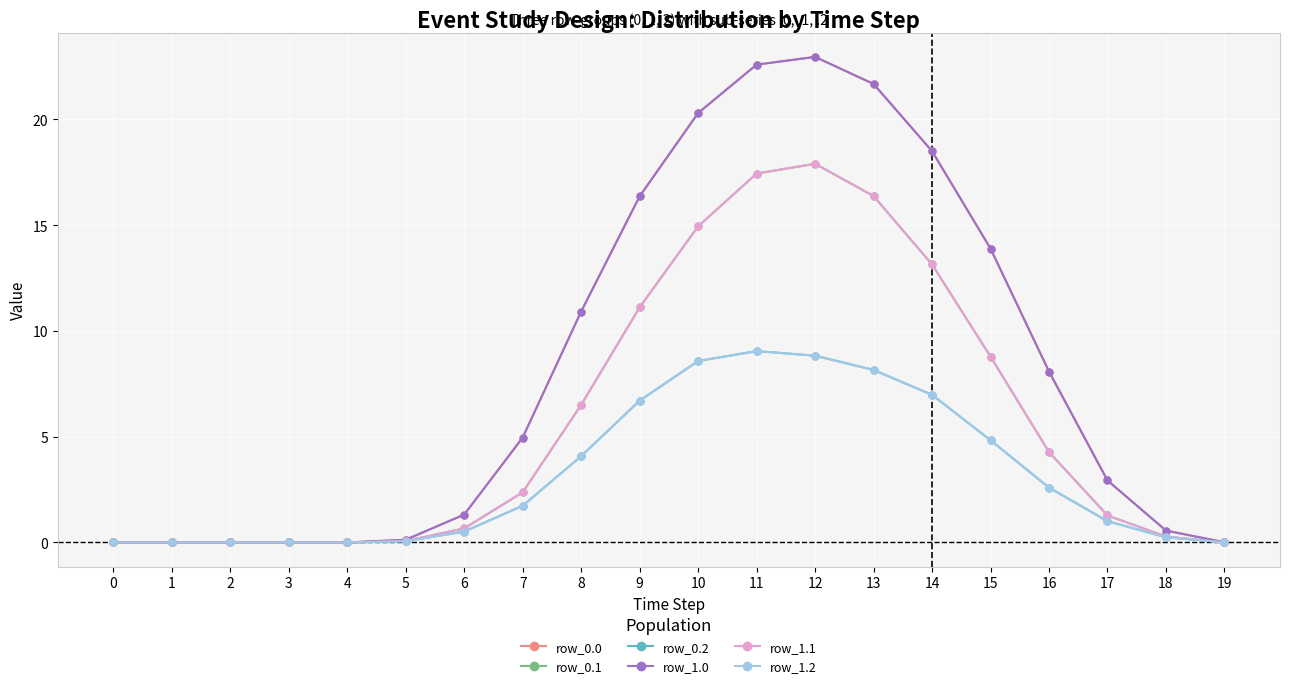

Where is row_1.1 nearest to the value 8?

15